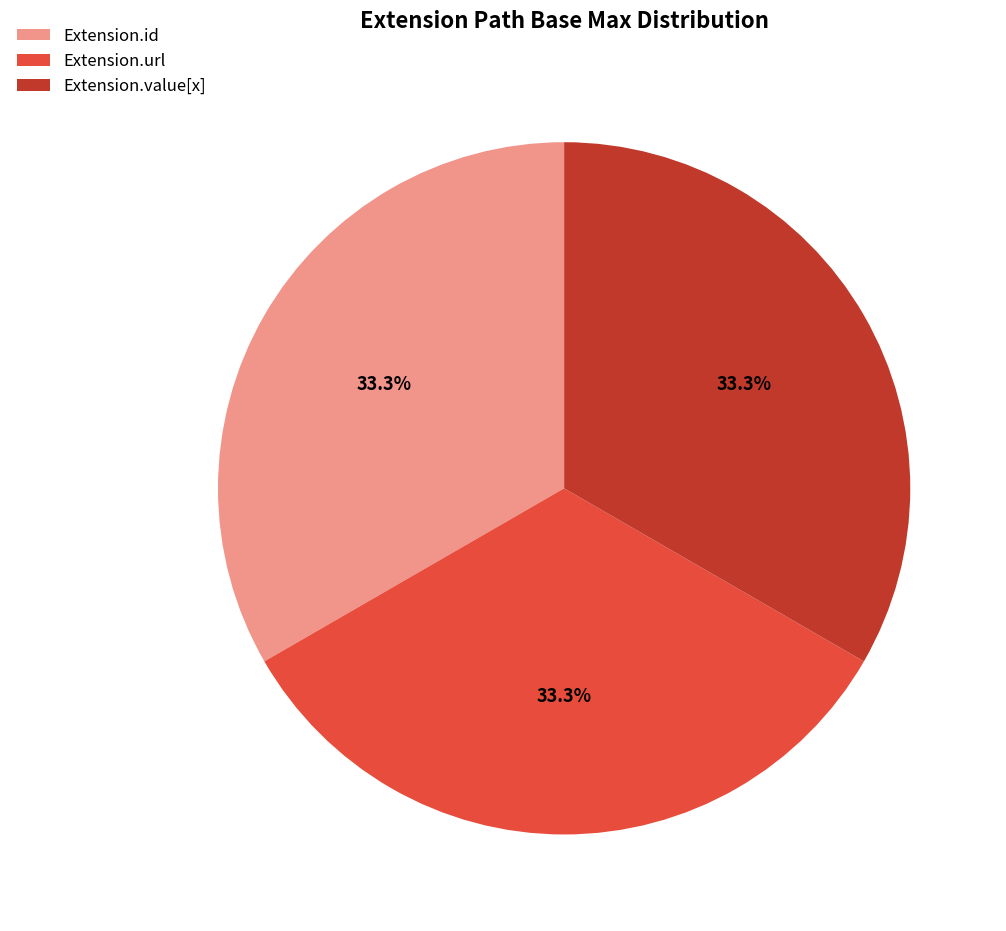

To the nearest percent, what is the difference between the largest and smallest slice percentages?

0%